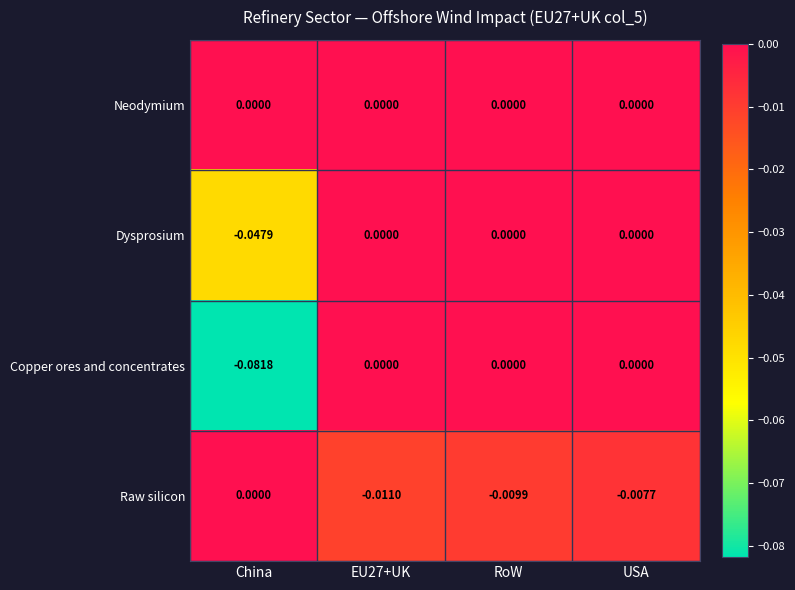

Which series has the largest total across all categories?

Neodymium